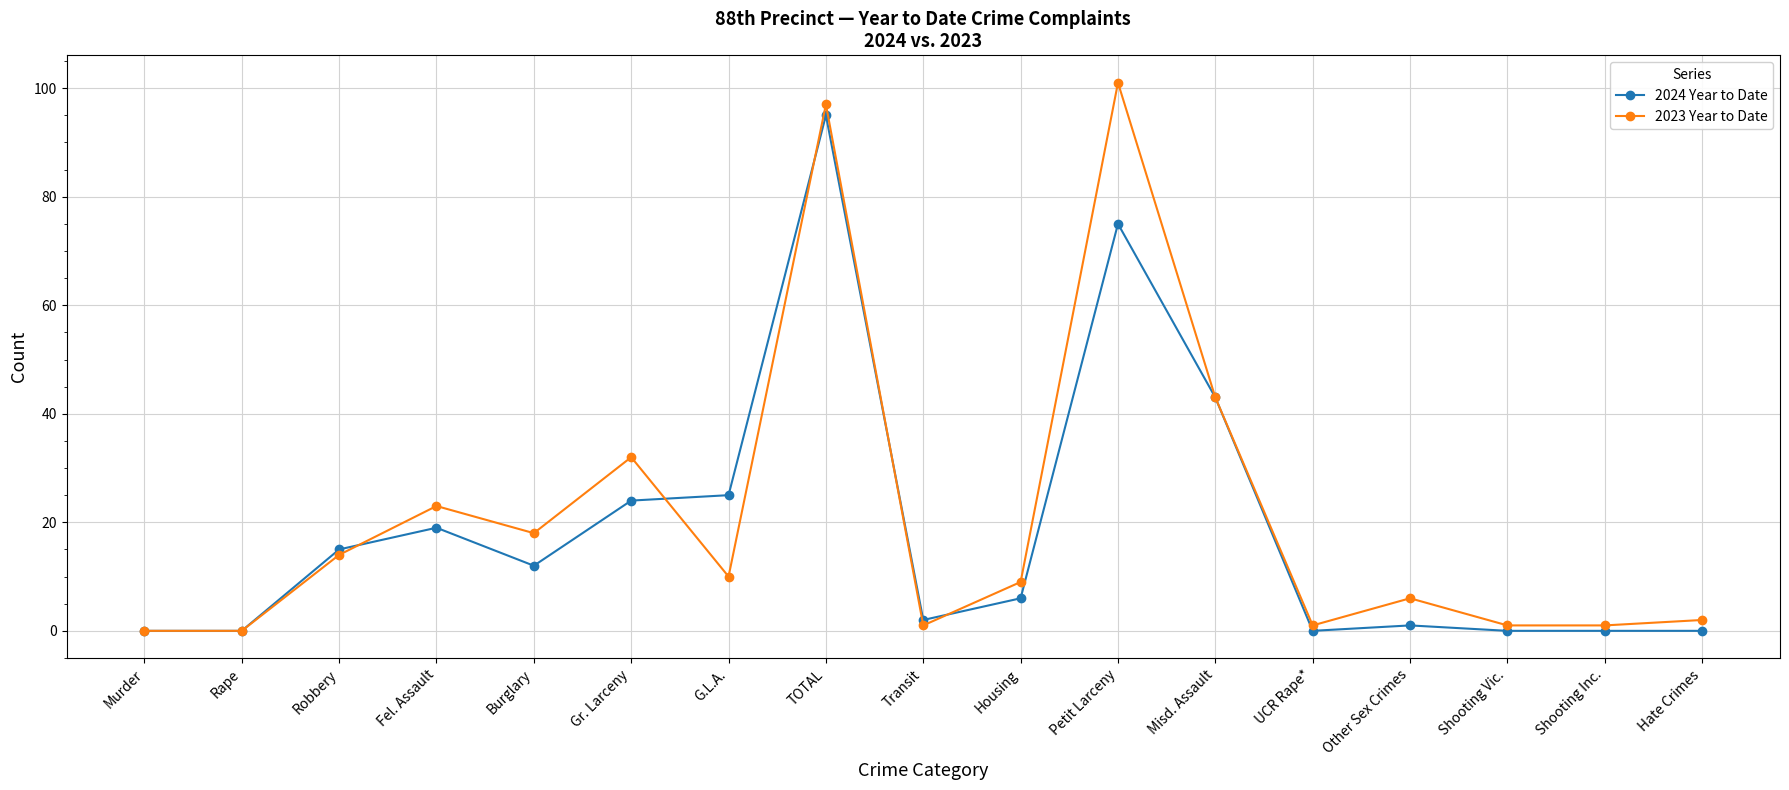

At how many categories does at least one series exceed 13?

8